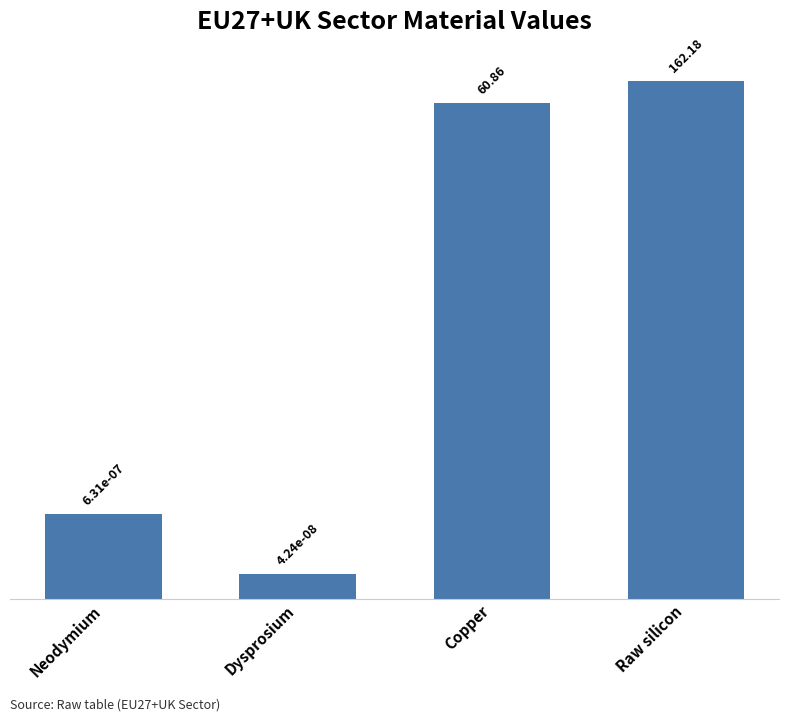

List the labels in order of value, smallest first.

Dysprosium, Neodymium, Copper, Raw silicon